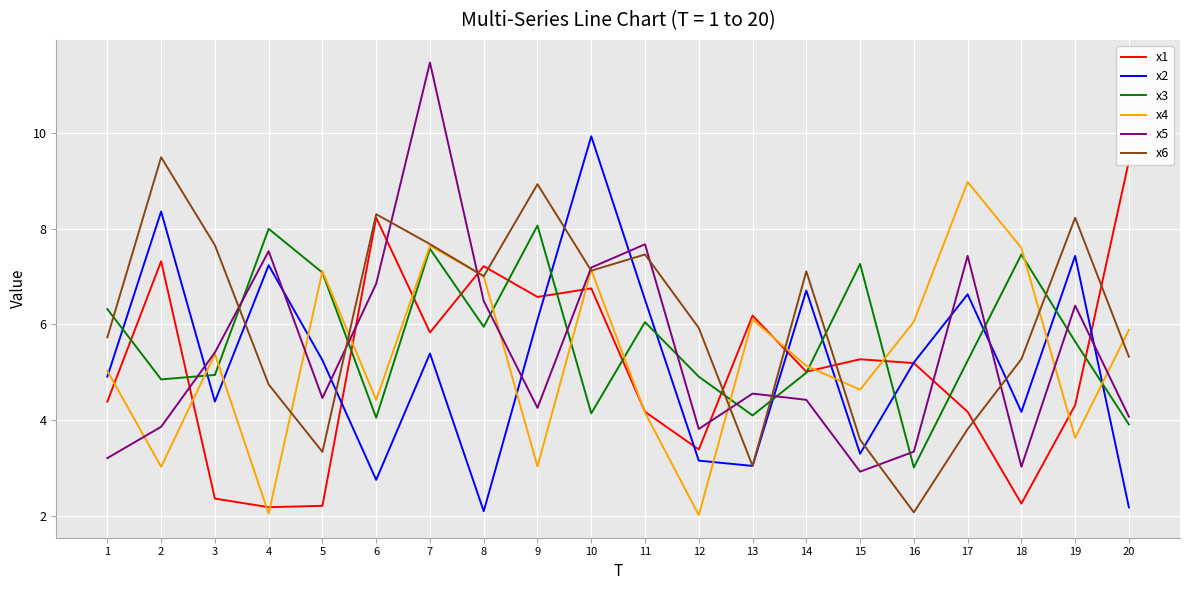

Which series changed the most between 6 and 13?

x6